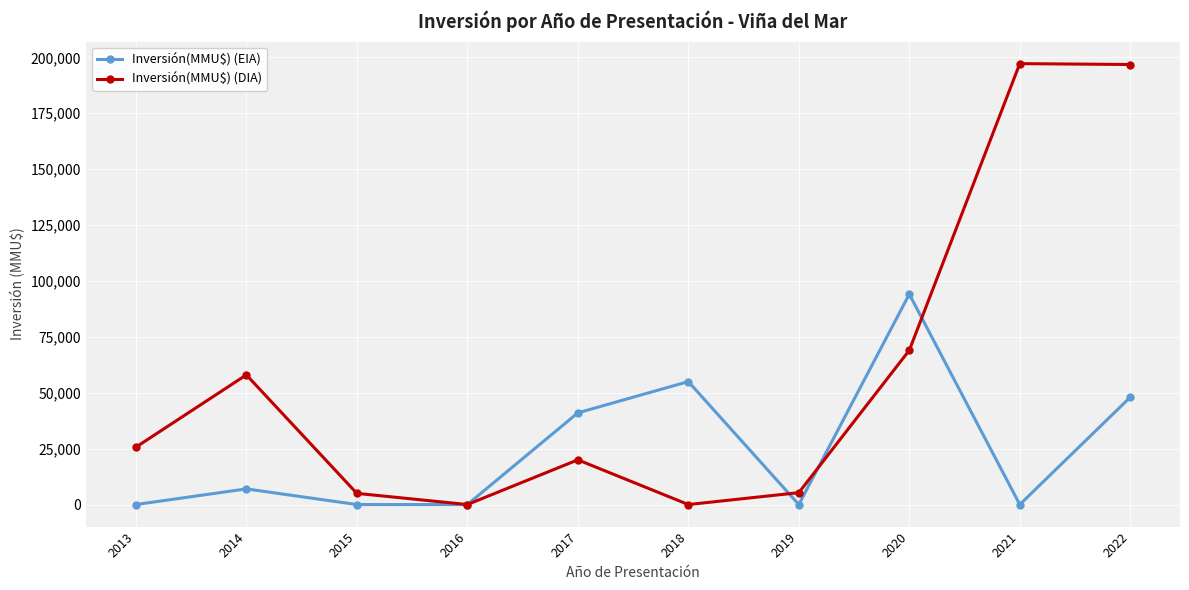

True or false: Inversión(MMU$) (EIA) has a value of 12872 at 2017.

False